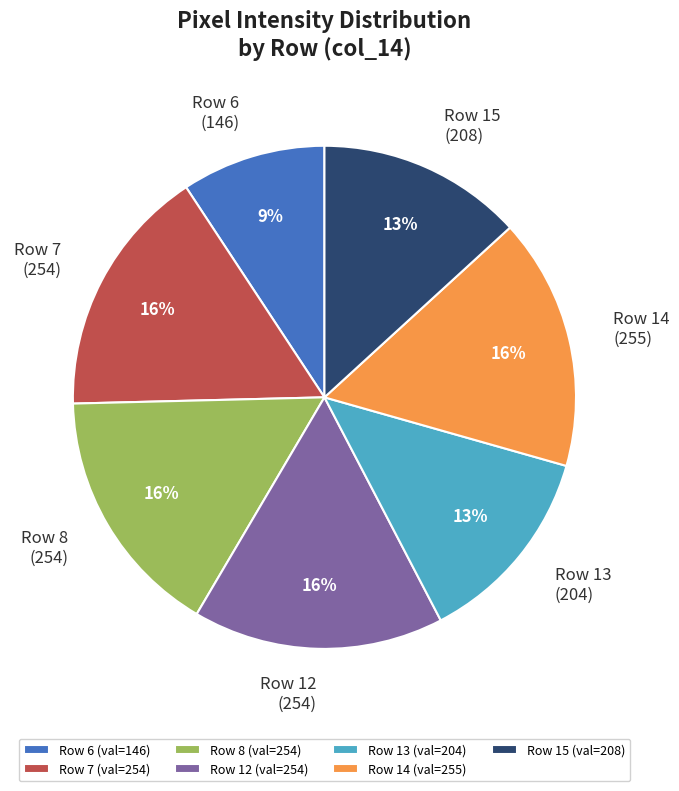

What is the ratio of the value at Row 6 (146) to the value at Row 14 (255)?

0.6